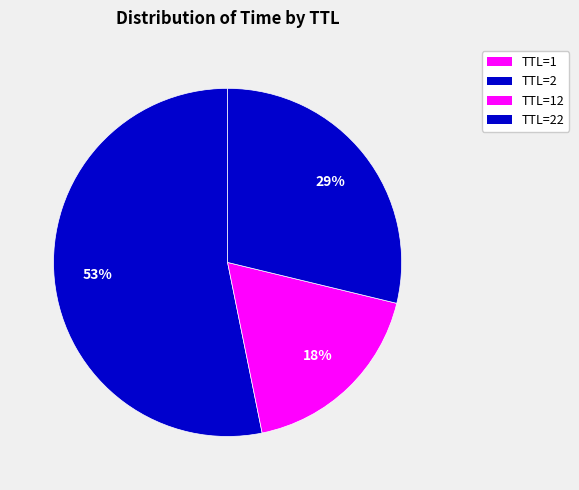

Which category accounts for the majority?

TTL=2